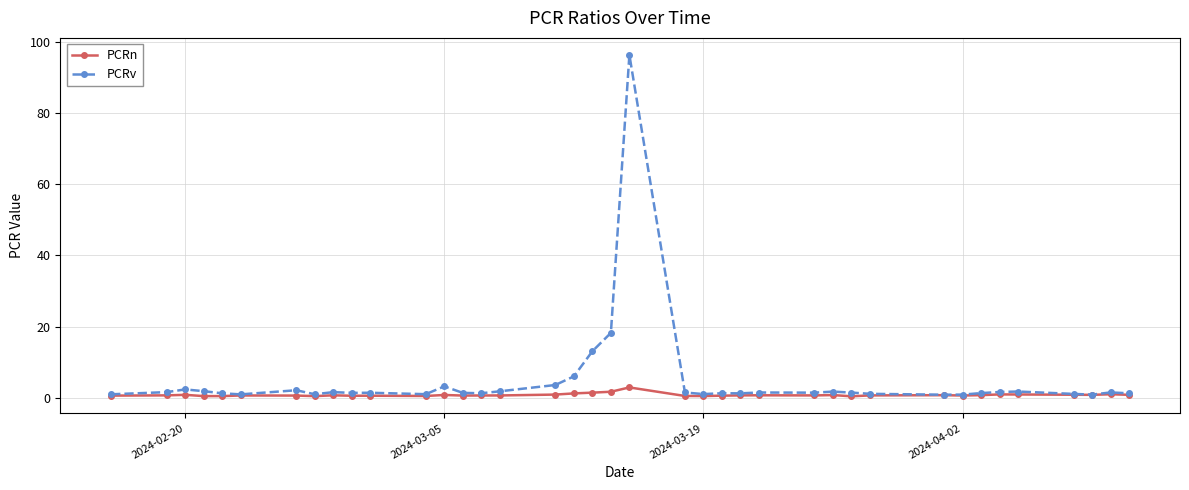

What is the value of the PCRv point at the 13th from the left?

3.2